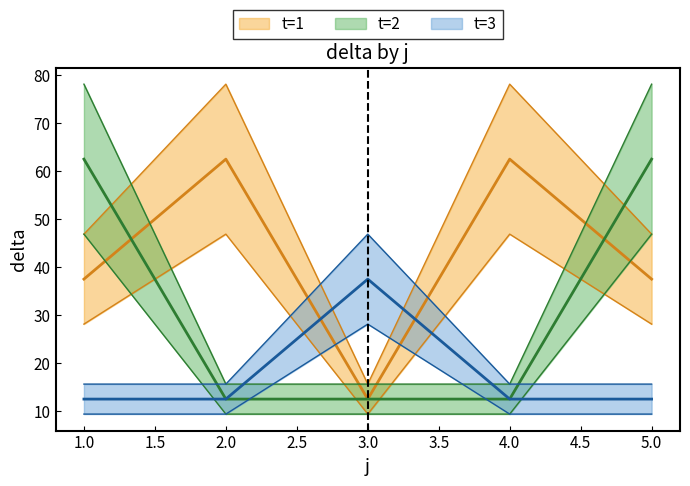

Which series changed the most between 1 and 5?

t=1